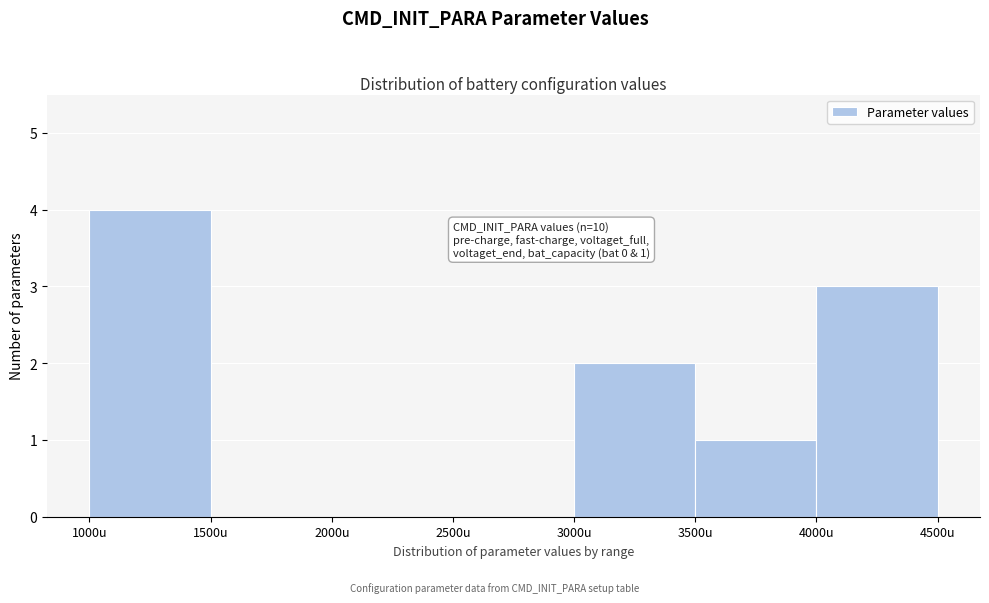

Over which range of the x-axis is the bar tallest?

1000 to 1500